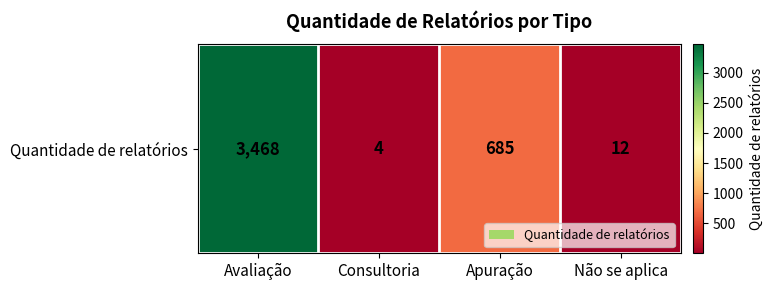

Is it true that the value at Avaliação is 3468?

True